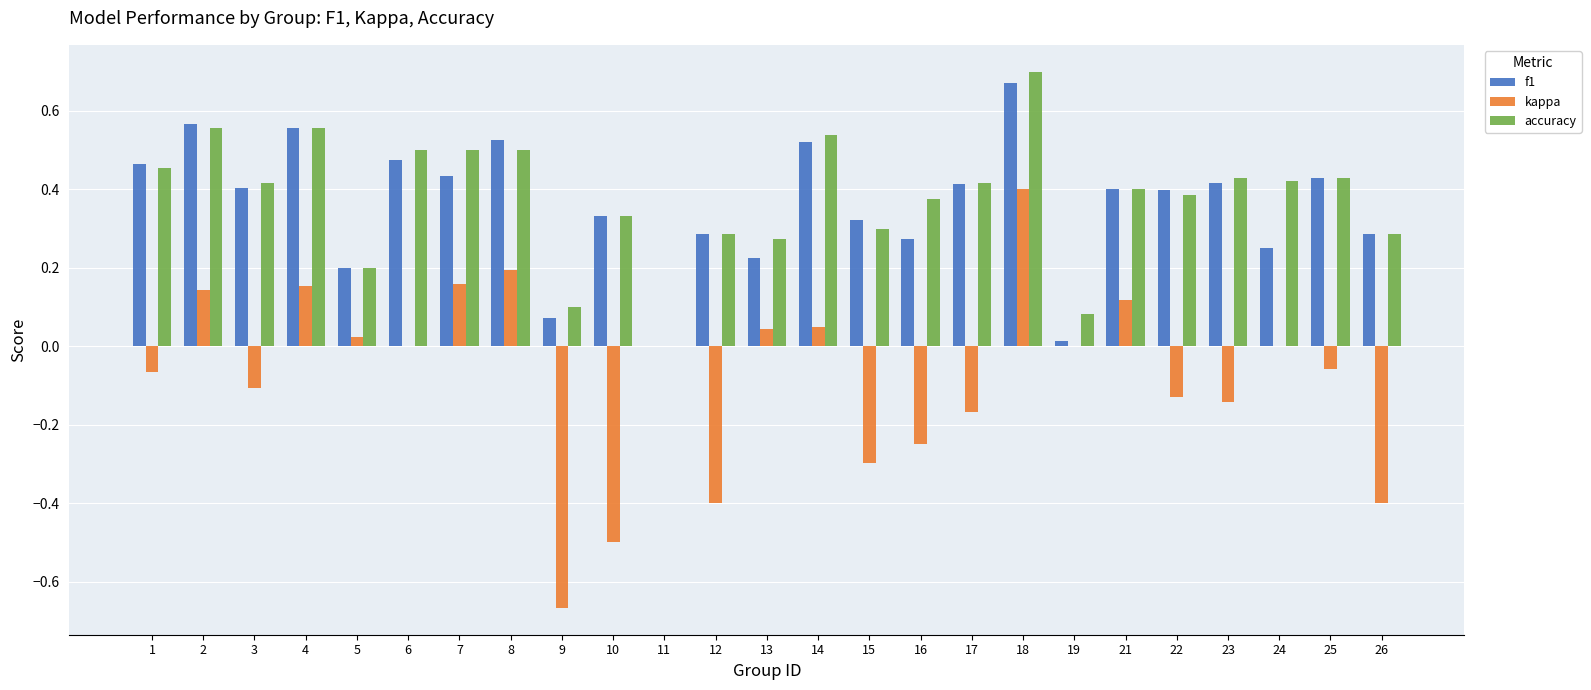

What is the sum of all accuracy values?

9.4